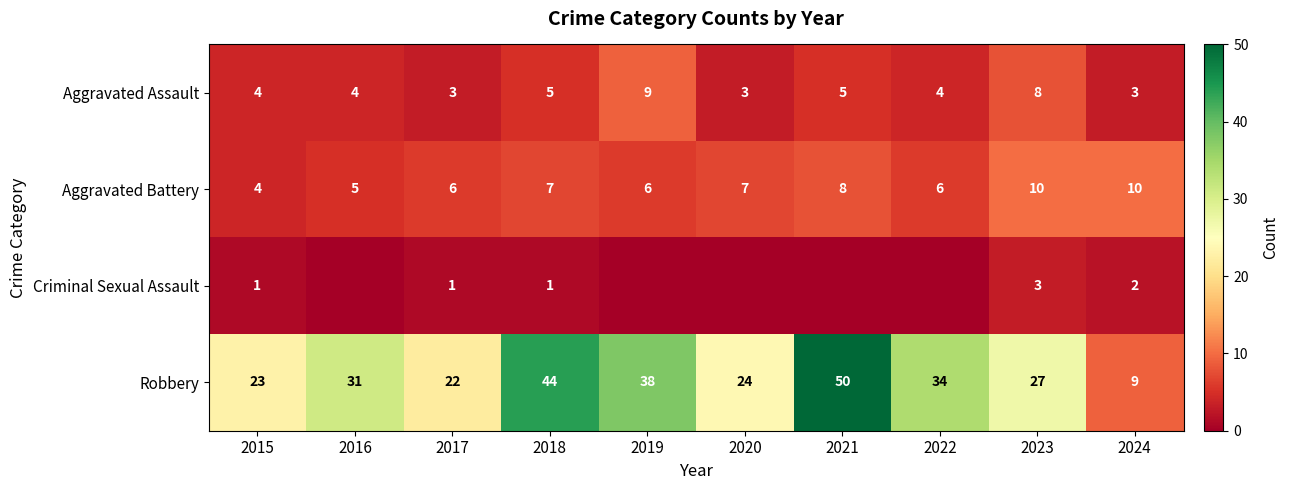

What is the sum of all Aggravated Battery values?

69